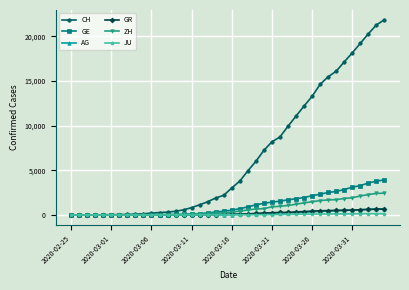

What is the maximum value shown in the chart?

21855